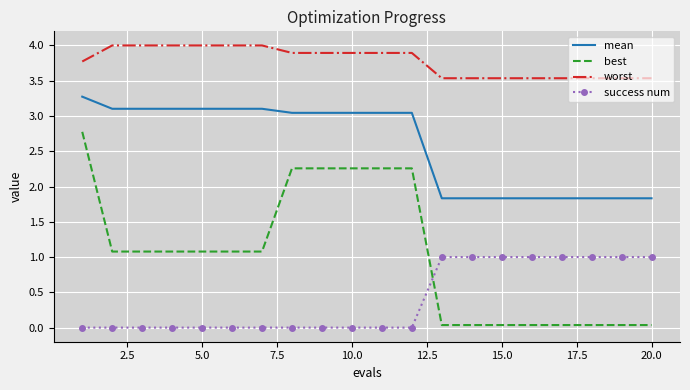

What is the difference between the maximum and minimum values in the success num series?

1.0